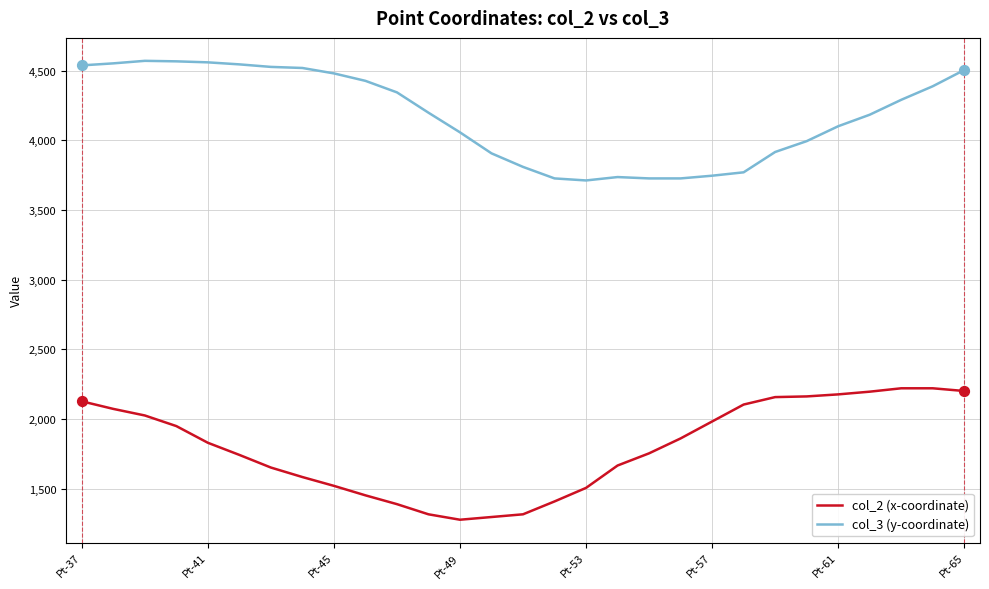

Which series has the largest total across all categories?

col_3 (y-coordinate)